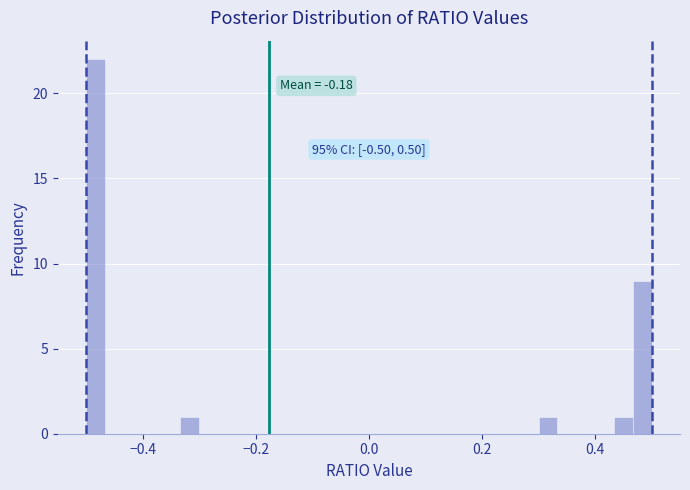

Read against the x-axis, roughly where is the centre of the tallest bar?

-0.48